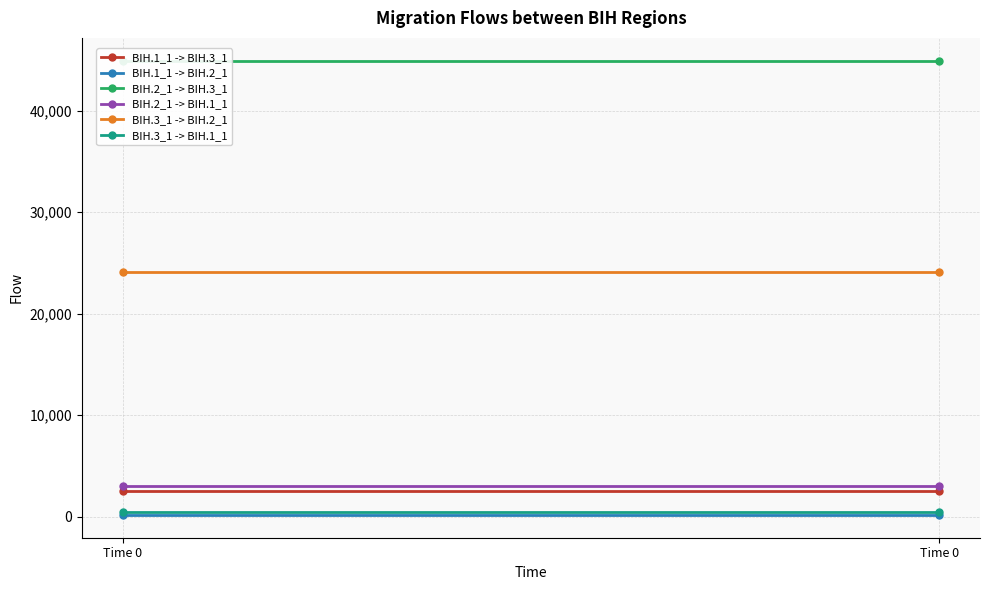

Is the value of BIH.3_1 -> BIH.1_1 at Time 0 greater than the value of BIH.3_1 -> BIH.2_1 at Time 0?

No